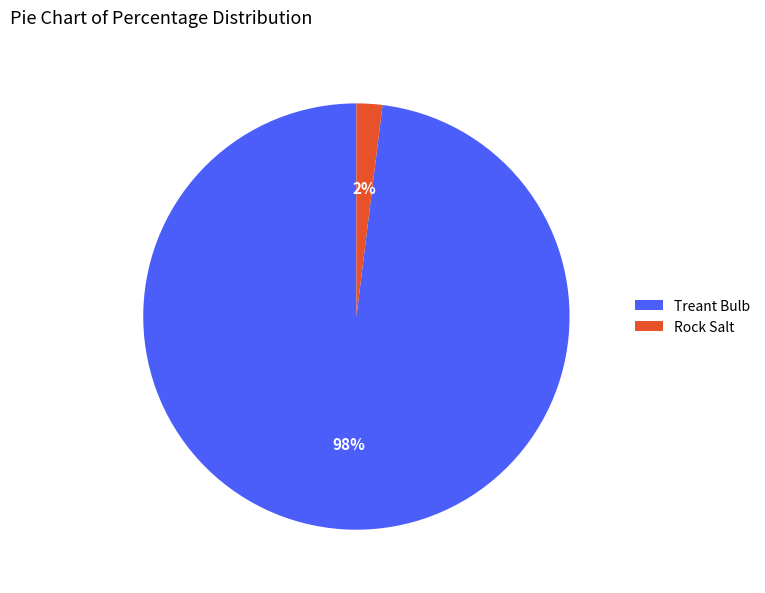

What is the largest slice in the pie chart?

Treant Bulb